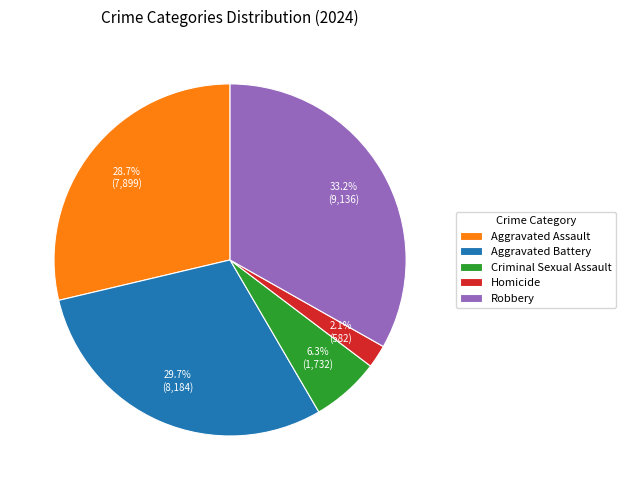

Combined, what portion of the pie is Criminal Sexual Assault and Robbery?

39.5%